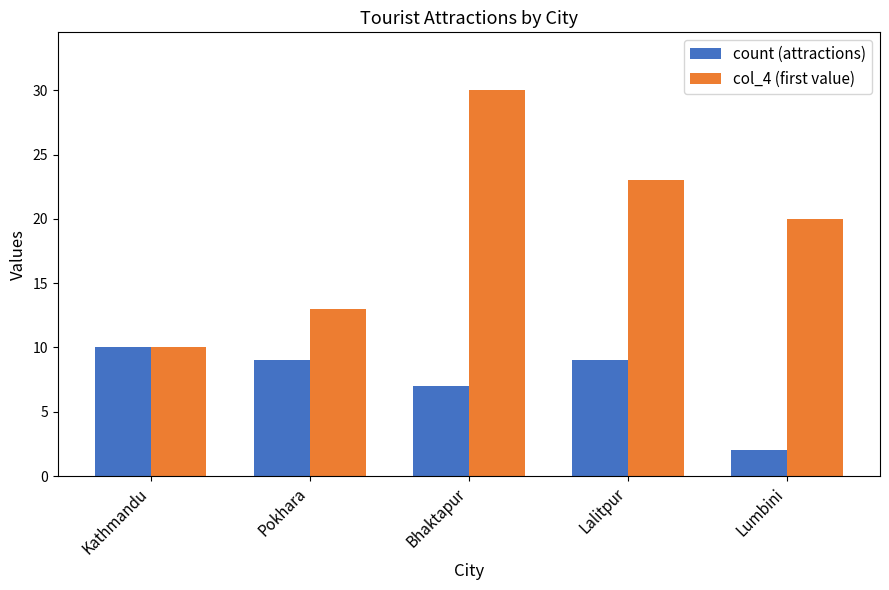

At which category is the sum across all series the highest?

Bhaktapur